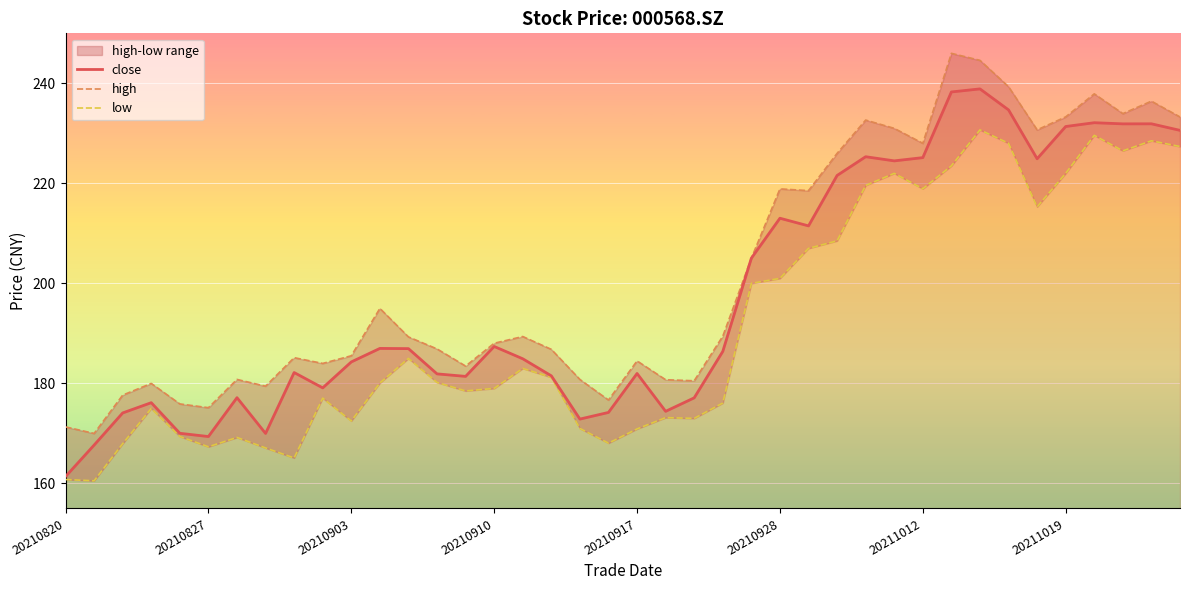

What is the total value across all series at 33?

702.0